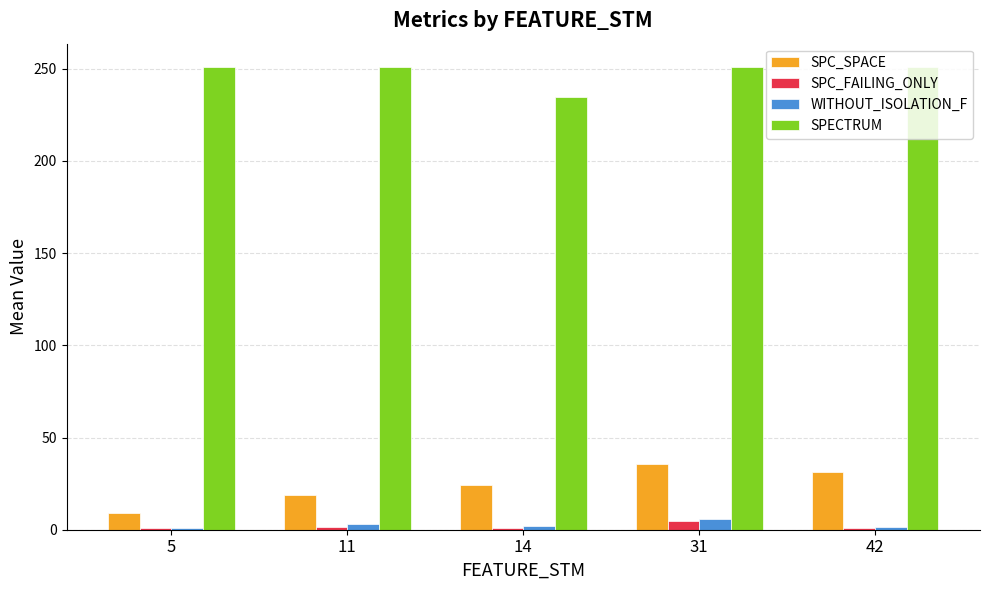

How many data points in SPC_FAILING_ONLY are above 1?

3